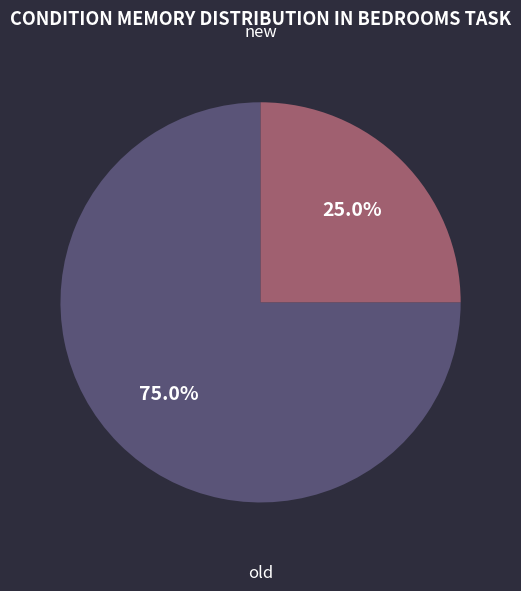

Rank the categories by value from lowest to highest.

new, old